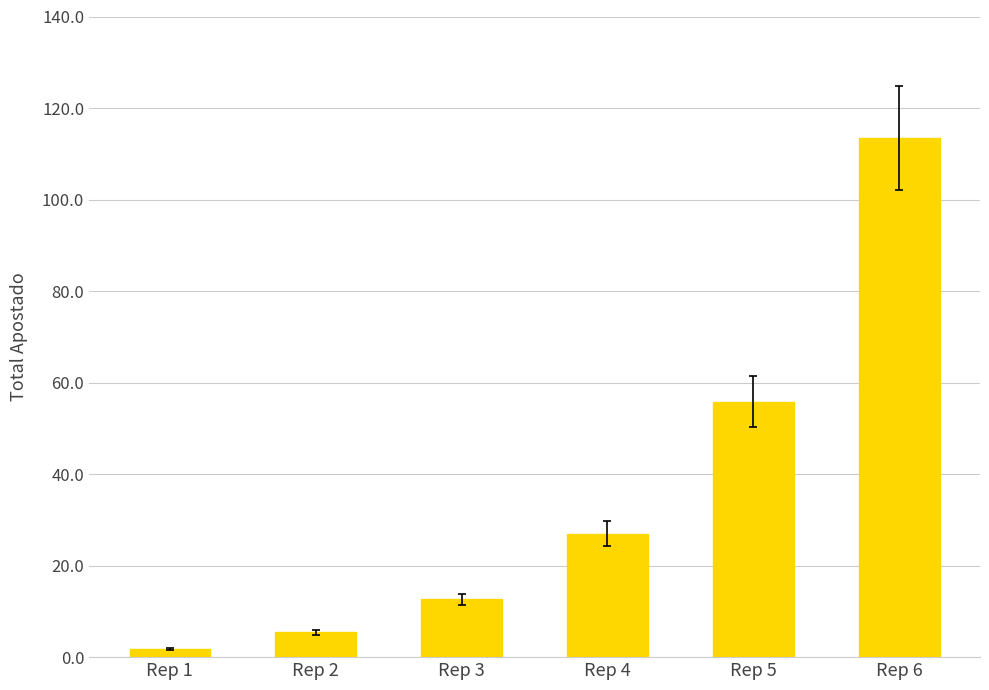

True or false: the data shows 12.0 at Rep 4.

False